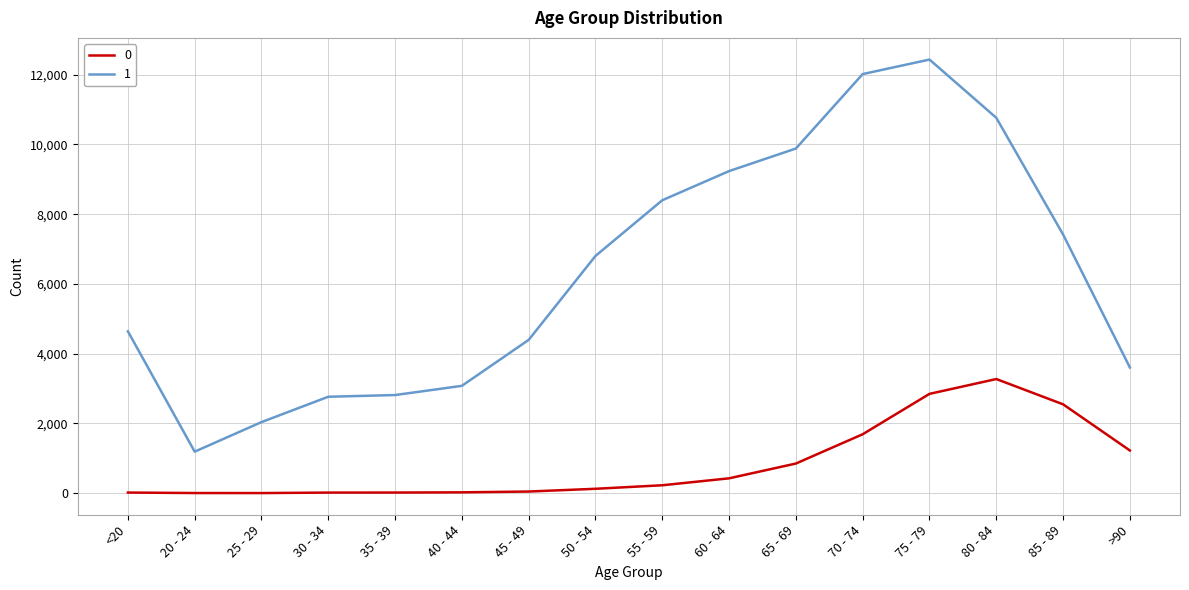

Rank the series at 65 - 69 from highest to lowest value.

1, 0